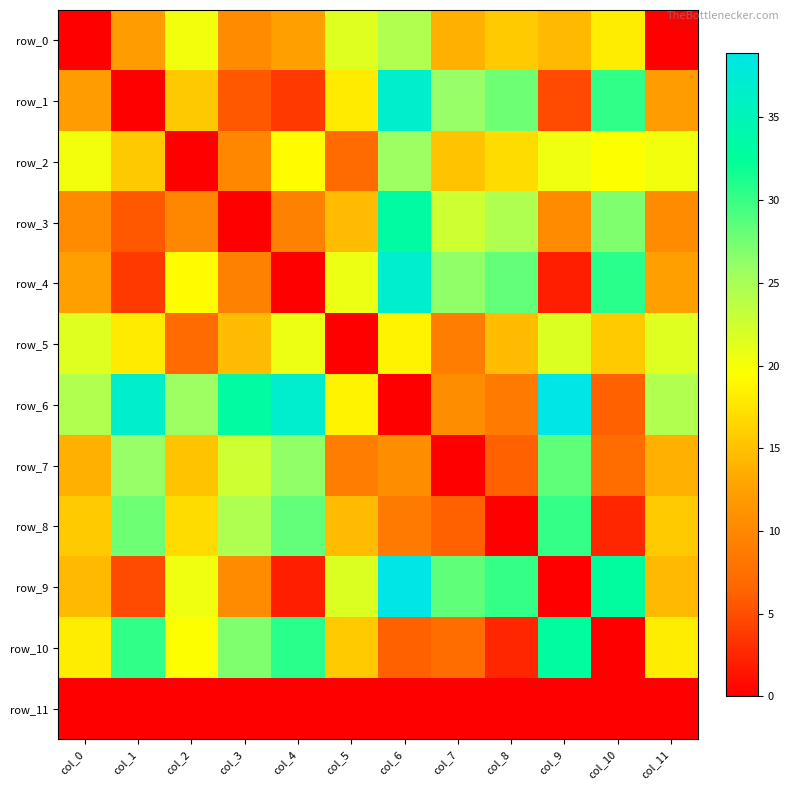

Reading left to right, transcribe all the data shown in this chart.

row_0: col_0=0.0	col_1=12.1	col_2=20.3	col_3=10.3	col_4=12.5	col_5=21.5	col_6=24.4	col_7=13.8	col_8=15.7	col_9=14.5	col_10=18.2	col_11=0.0
row_1: col_0=12.1	col_1=0.0	col_2=15.6	col_3=5.7	col_4=3.7	col_5=18.0	col_6=36.5	col_7=25.9	col_8=27.8	col_9=4.8	col_10=30.3	col_11=12.1
row_2: col_0=20.3	col_1=15.6	col_2=0.0	col_3=10.0	col_4=19.4	col_5=7.0	col_6=25.7	col_7=15.1	col_8=17.0	col_9=20.5	col_10=19.5	col_11=20.3
row_3: col_0=10.3	col_1=5.7	col_2=10.0	col_3=0.0	col_4=9.4	col_5=14.6	col_6=33.2	col_7=22.6	col_8=24.5	col_9=10.5	col_10=27.0	col_11=10.3
row_4: col_0=12.5	col_1=3.7	col_2=19.4	col_3=9.4	col_4=0.0	col_5=20.6	col_6=36.9	col_7=26.3	col_8=28.2	col_9=2.1	col_10=30.7	col_11=12.5
row_5: col_0=21.5	col_1=18.0	col_2=7.0	col_3=14.6	col_4=20.6	col_5=0.0	col_6=18.6	col_7=8.8	col_8=14.7	col_9=21.7	col_10=15.8	col_11=21.5
row_6: col_0=24.4	col_1=36.5	col_2=25.7	col_3=33.2	col_4=36.9	col_5=18.6	col_6=0.0	col_7=10.6	col_8=8.7	col_9=38.9	col_10=6.2	col_11=24.4
row_7: col_0=13.8	col_1=25.9	col_2=15.1	col_3=22.6	col_4=26.3	col_5=8.8	col_6=10.6	col_7=0.0	col_8=6.2	col_9=28.3	col_10=7.3	col_11=13.8
row_8: col_0=15.7	col_1=27.8	col_2=17.0	col_3=24.5	col_4=28.2	col_5=14.7	col_6=8.7	col_7=6.2	col_8=0.0	col_9=30.2	col_10=2.5	col_11=15.7
row_9: col_0=14.5	col_1=4.8	col_2=20.5	col_3=10.5	col_4=2.1	col_5=21.7	col_6=38.9	col_7=28.3	col_8=30.2	col_9=0.0	col_10=32.7	col_11=14.5
row_10: col_0=18.2	col_1=30.3	col_2=19.5	col_3=27.0	col_4=30.7	col_5=15.8	col_6=6.2	col_7=7.3	col_8=2.5	col_9=32.7	col_10=0.0	col_11=18.2
row_11: col_0=0.0	col_1=0.0	col_2=0.0	col_3=0.0	col_4=0.0	col_5=0.0	col_6=0.0	col_7=0.0	col_8=0.0	col_9=0.0	col_10=0.0	col_11=0.0